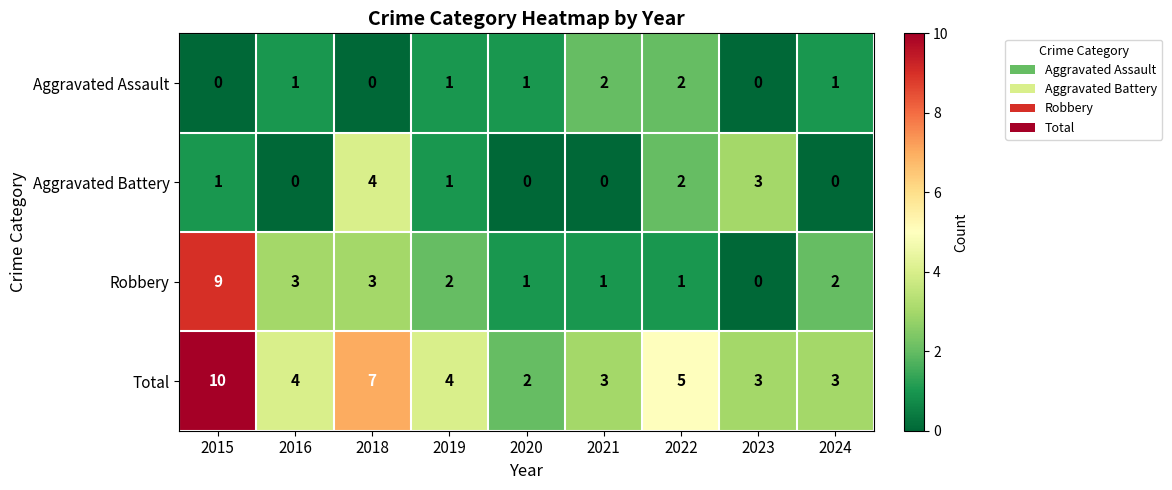

Rank the series at 2021 from highest to lowest value.

Total, Aggravated Assault, Robbery, Aggravated Battery